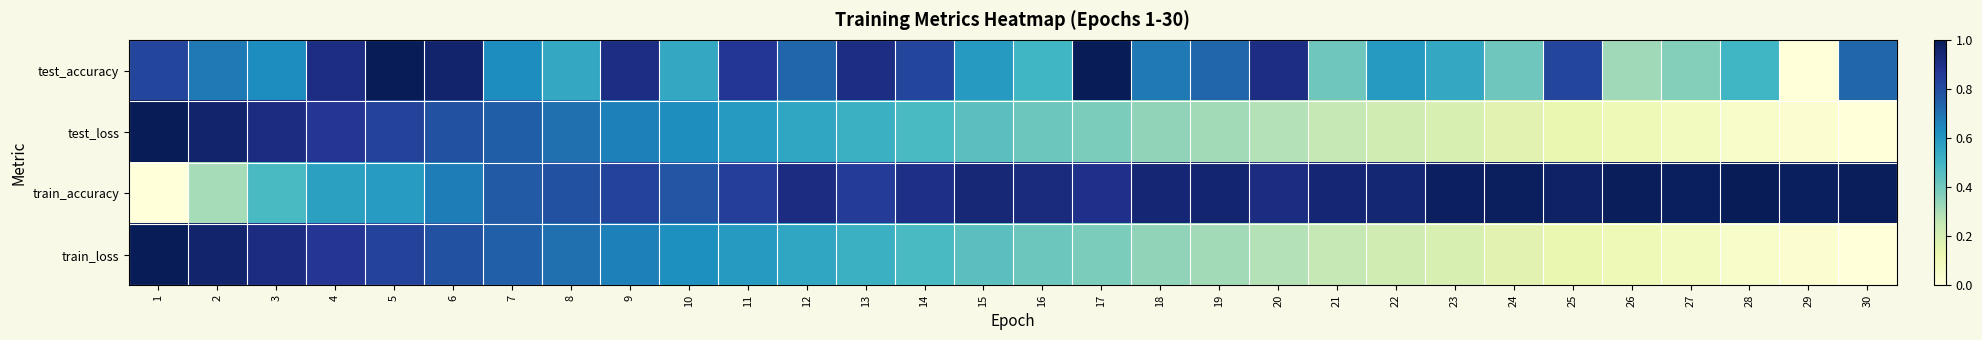

Which series changed the most between 13 and 29?

test_accuracy